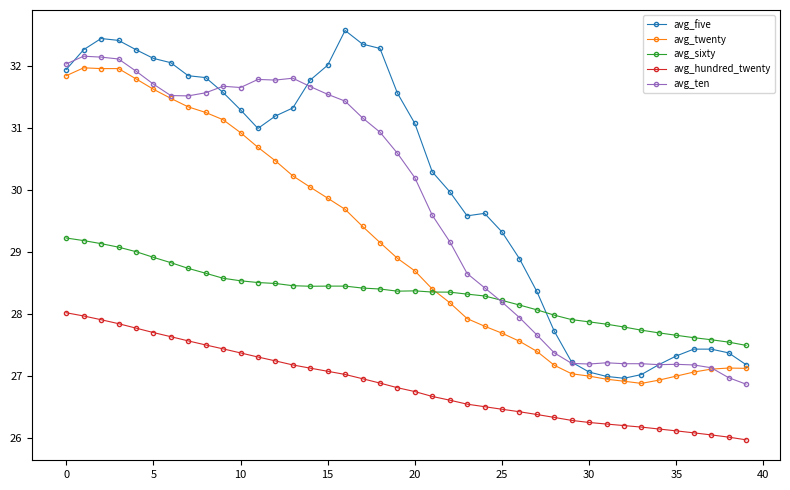

How many distinct data groups are displayed?

5